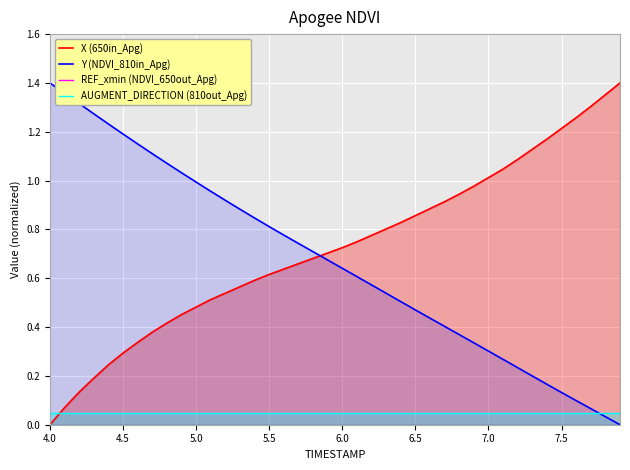

Which category has the lowest value in the X (650in_Apg) series?

4.0